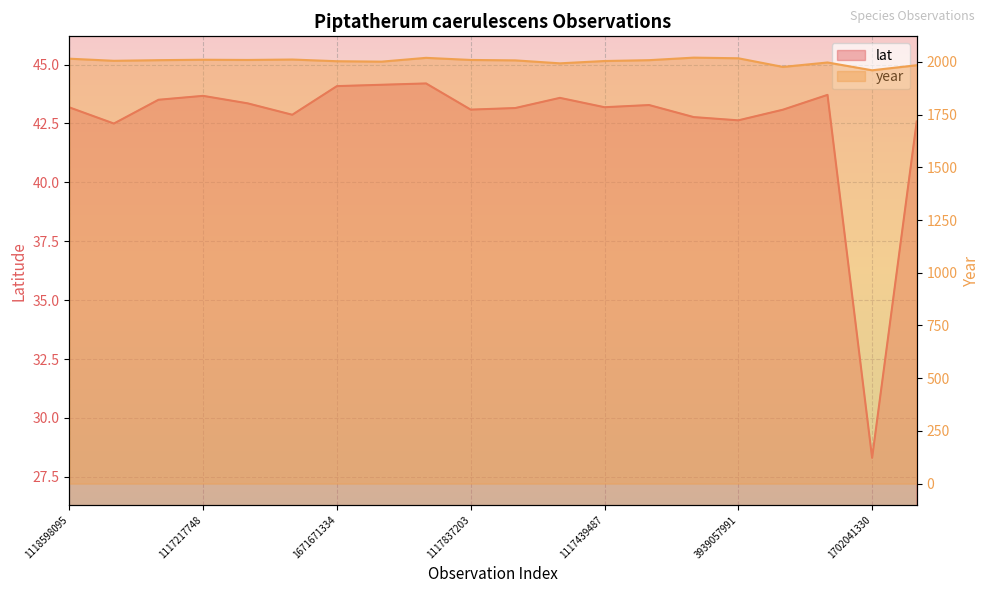

At how many categories does at least one series exceed 1551?

20